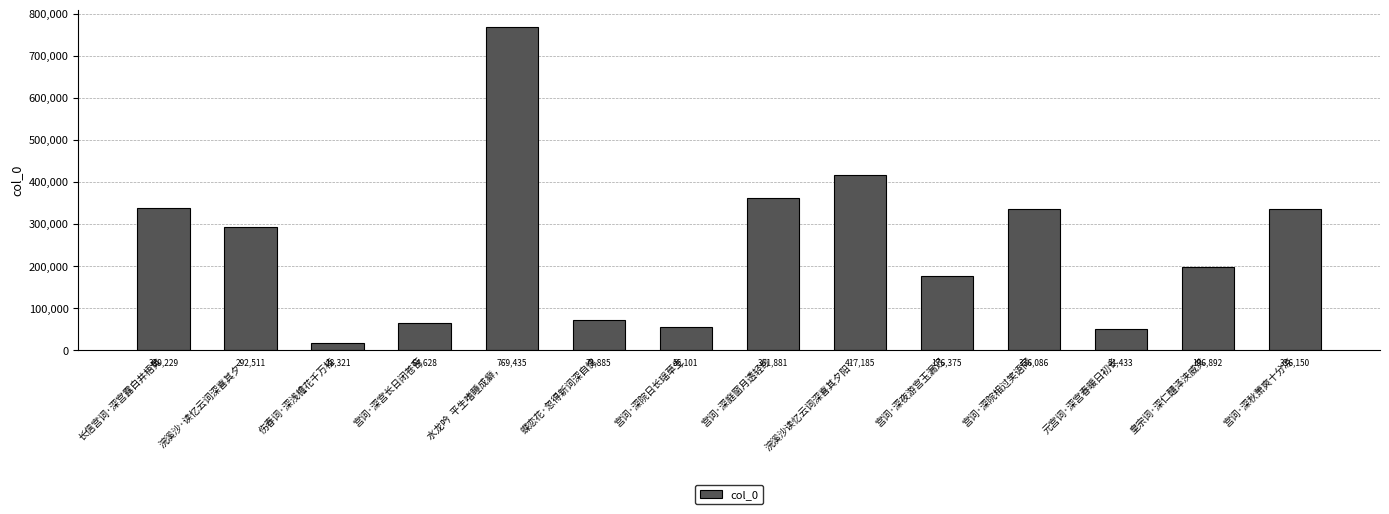

How many bars are there in total?

14